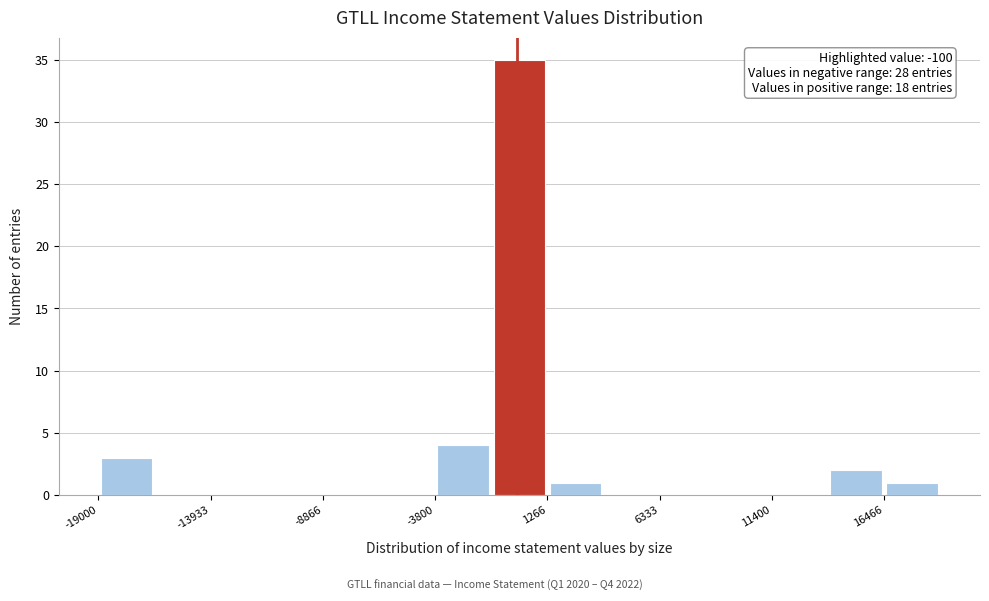

Read against the x-axis, roughly where is the centre of the tallest bar?

0